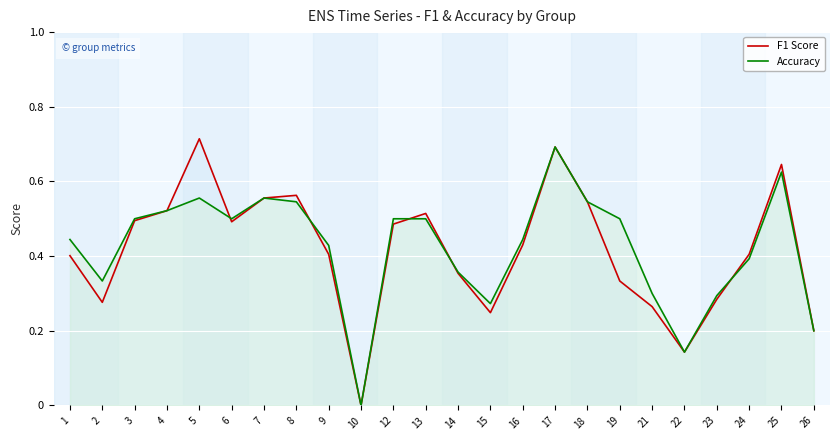

The value of Accuracy at 22 is 0.1. True or false?

True